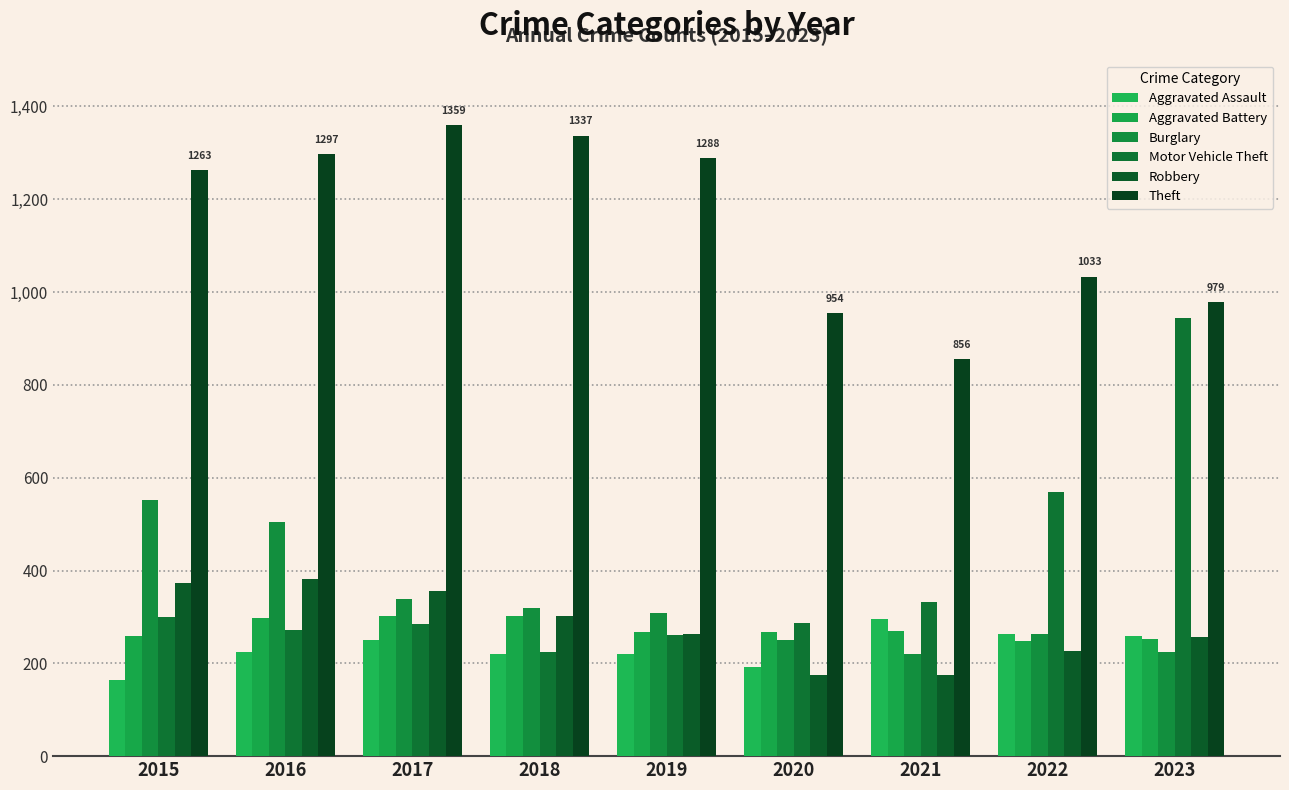

What is the value of the Burglary bar at the 1st from the left?

552